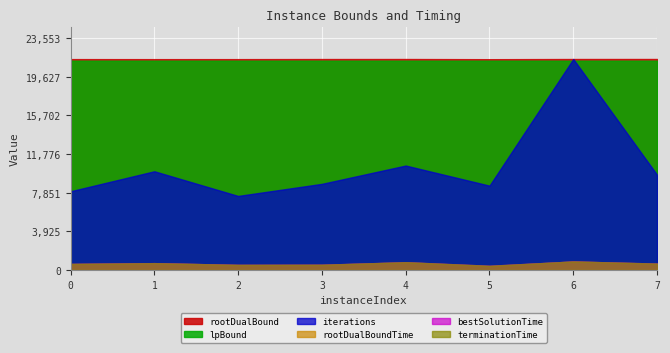

Count the bestSolutionTime values in the range 0 to 1.

8